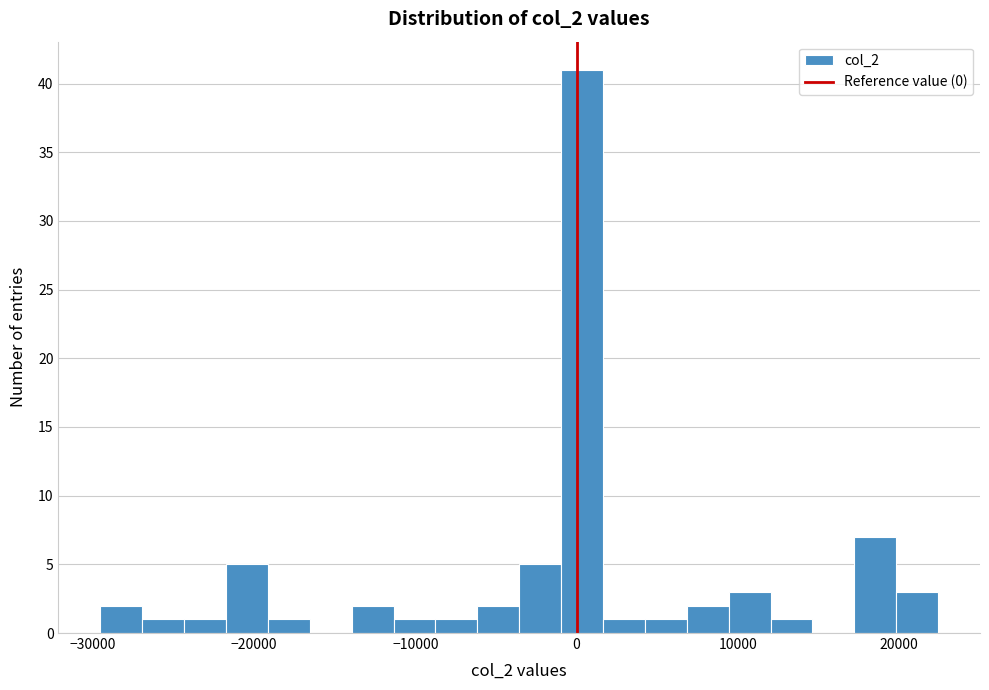

Around what value on the x-axis is the tallest bar? Give the approximate position of its centre, as read against the axis.

0